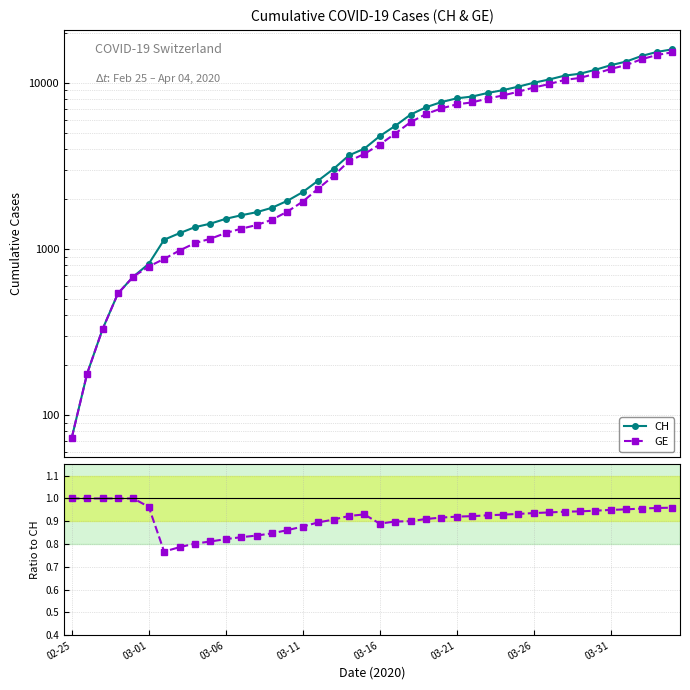

The value of GE / CH at 03-21 is 0.9. True or false?

True